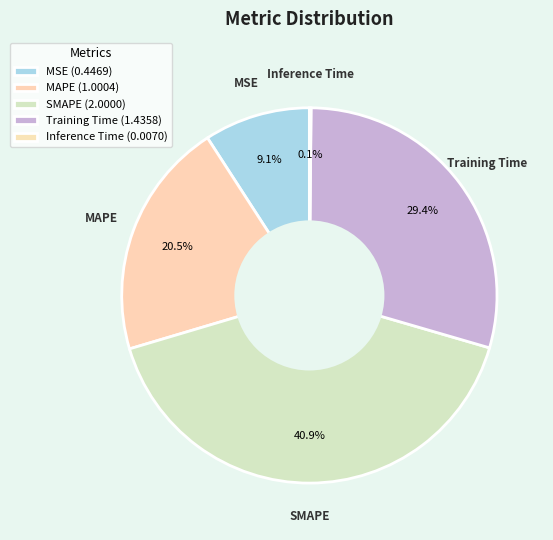

What is the largest slice in the pie chart?

SMAPE